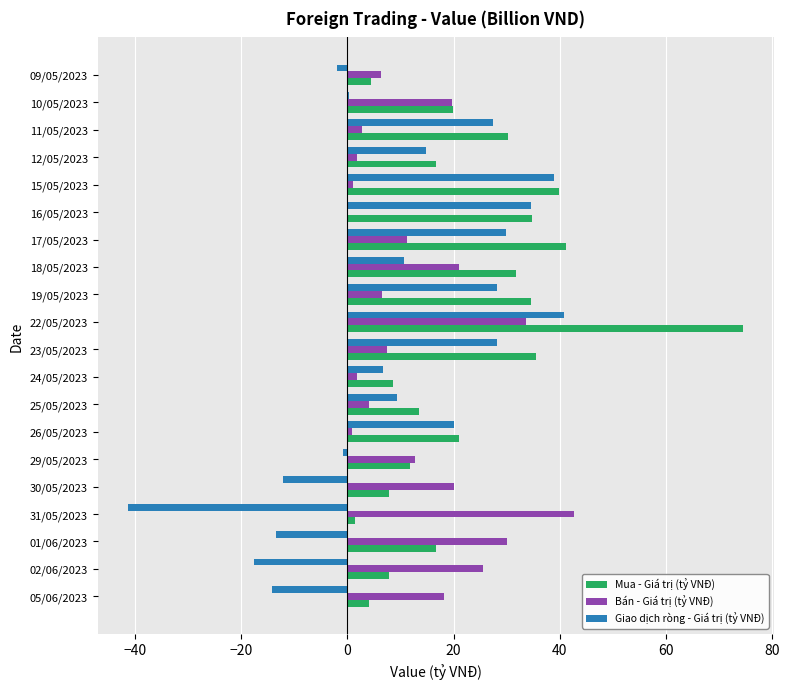

The value of Mua - Giá trị (tỷ VNĐ) at 15/05/2023 is 40.0. True or false?

True